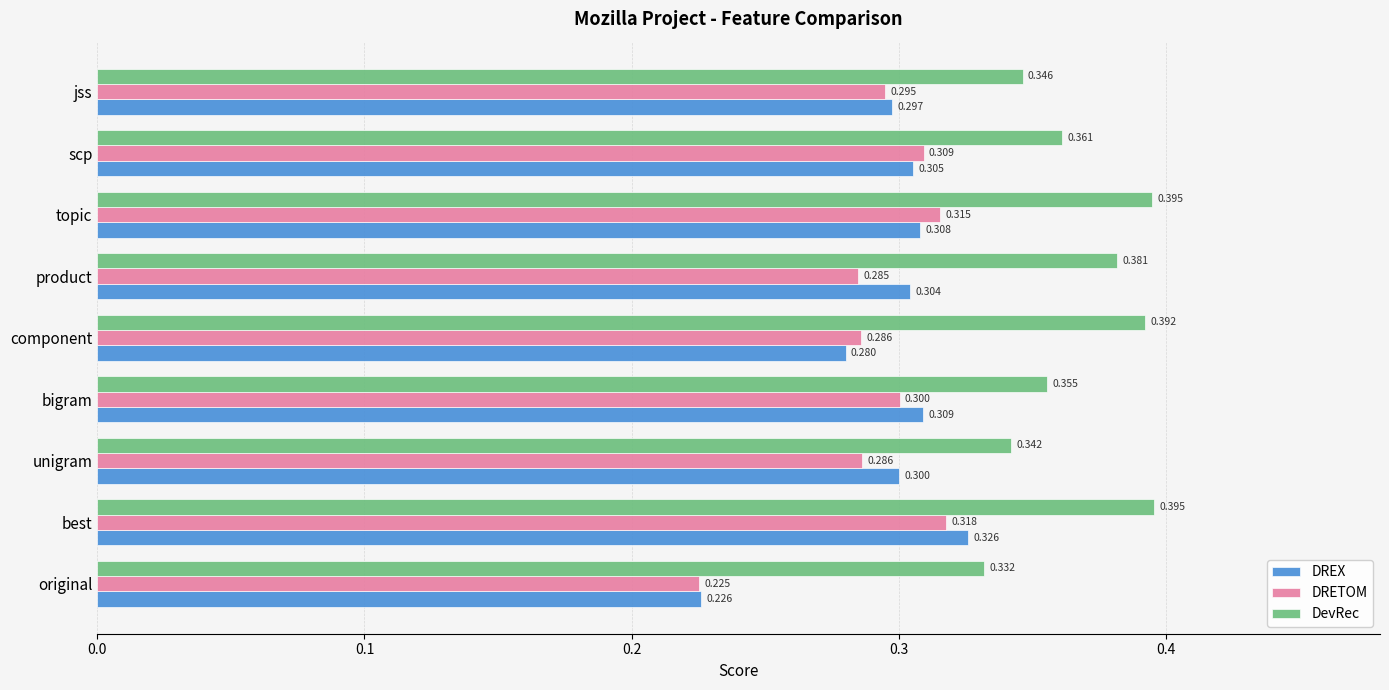

Which category has the highest value in the DRETOM series?

best